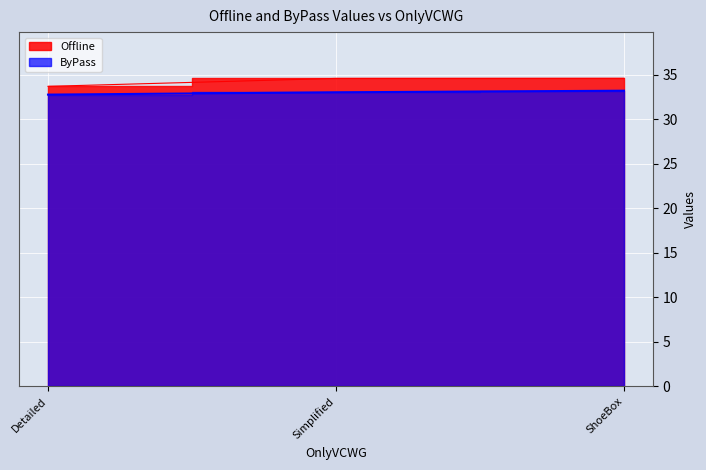

Which series has the largest total across all categories?

Offline